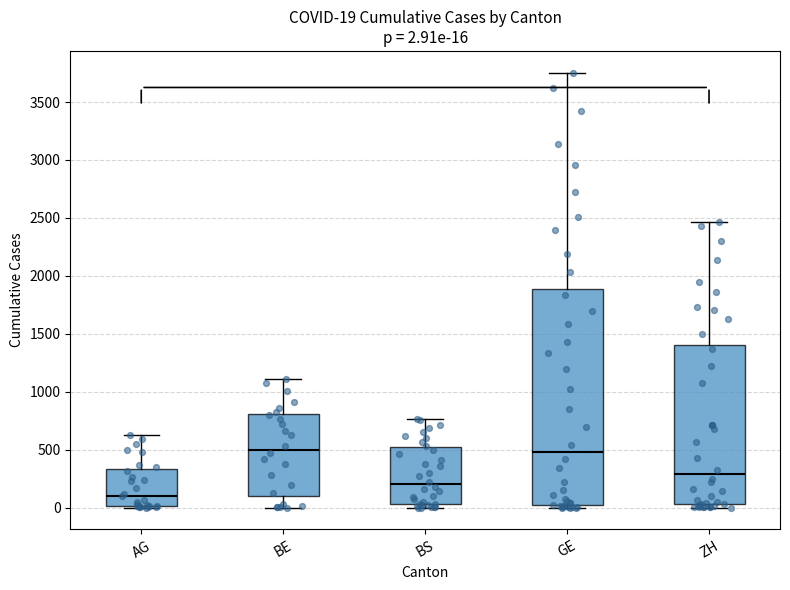

Which box is the tallest, from its lower edge to its upper edge?

GE